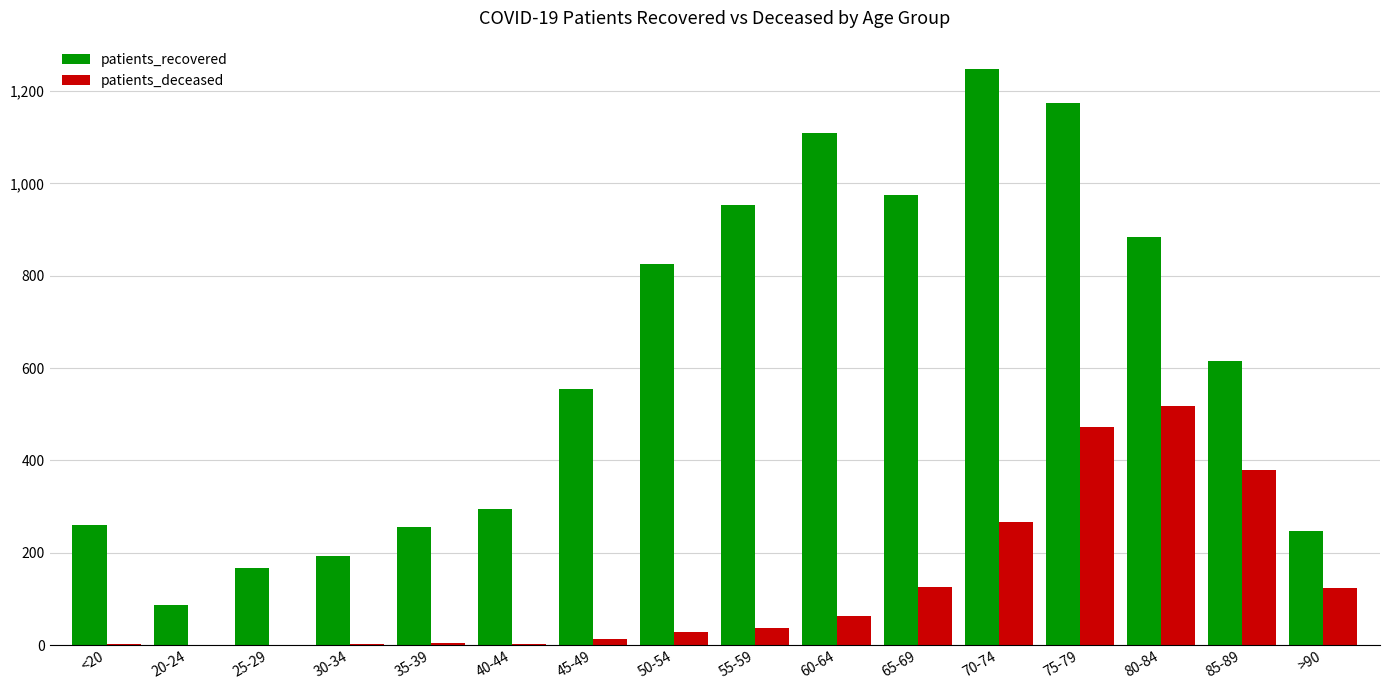

Does the chart contain stacked bars?

No